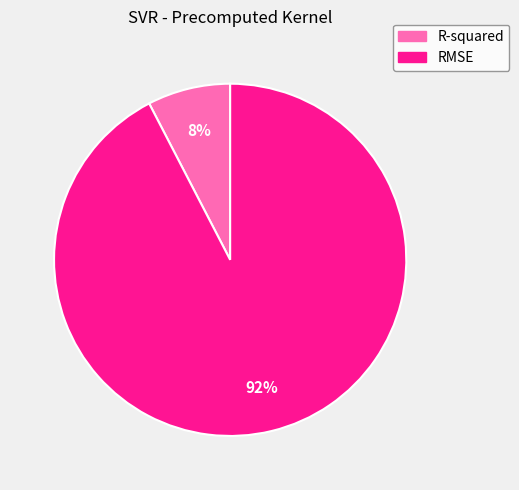

Which slice is the largest?

RMSE